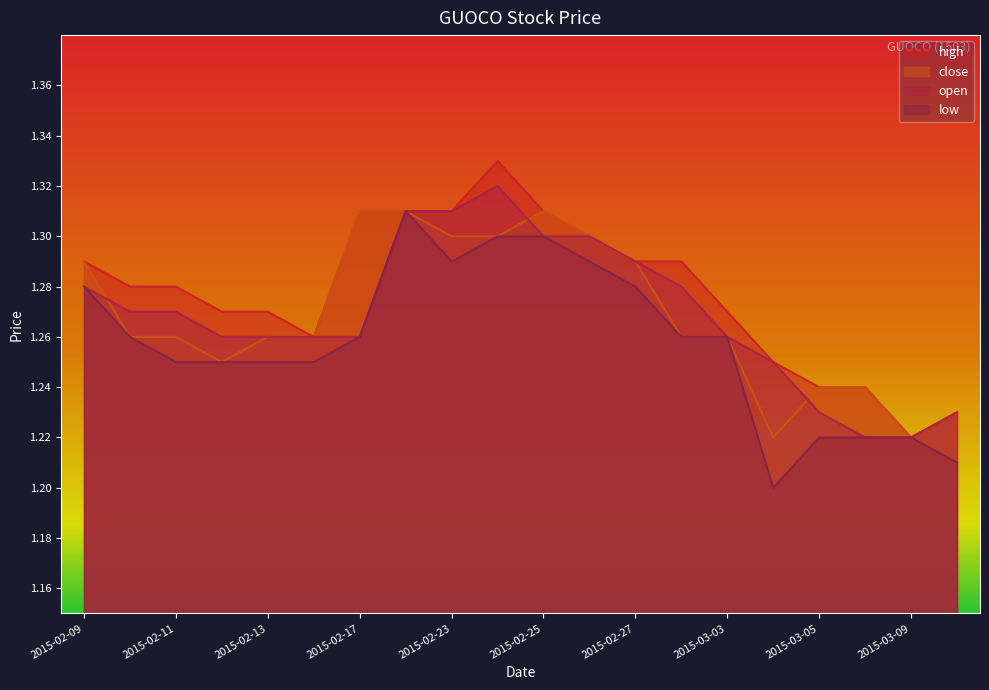

What is the maximum value shown in the chart?

1.3